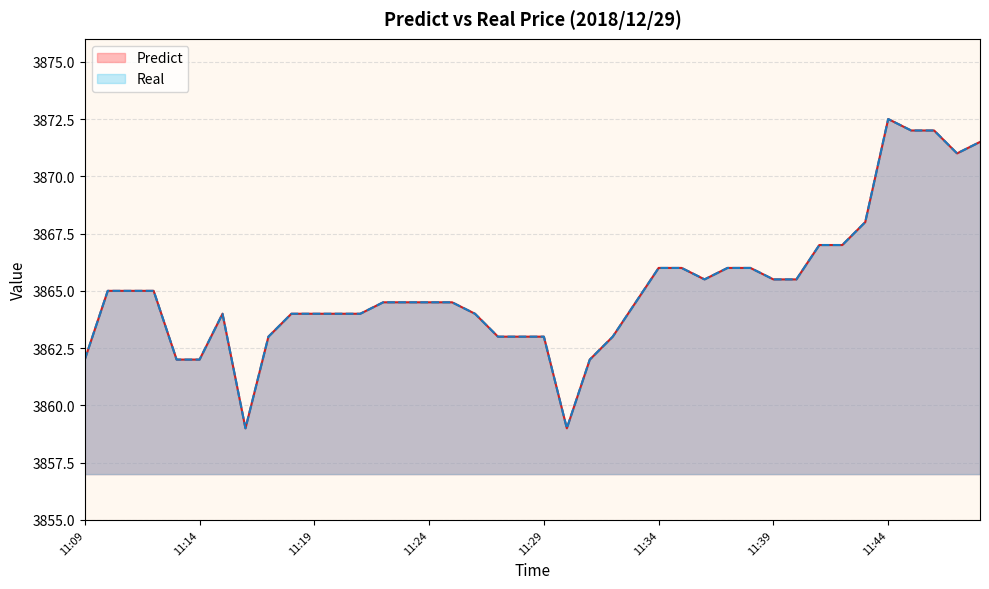

What is the maximum value shown in the chart?

3872.5